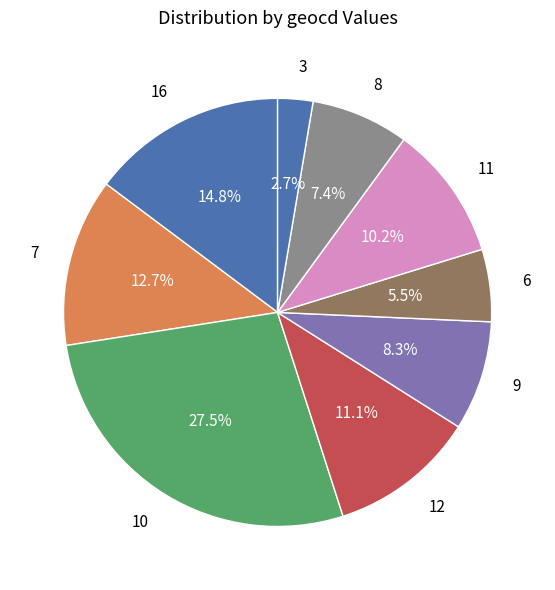

How many slices are in this pie chart?

9